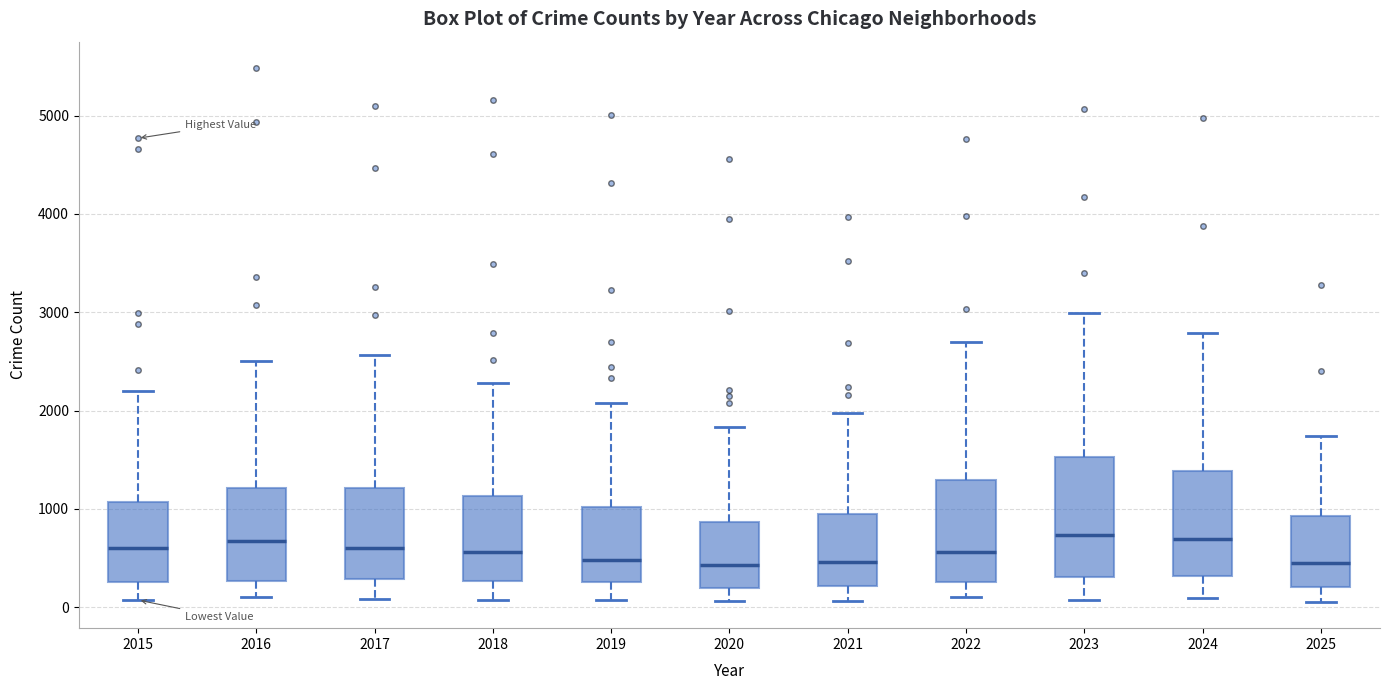

Where does the median line of the box at x = 2020 sit on the y-axis? The values are not printed on the chart, so give them approximately, as read against the axis.

400